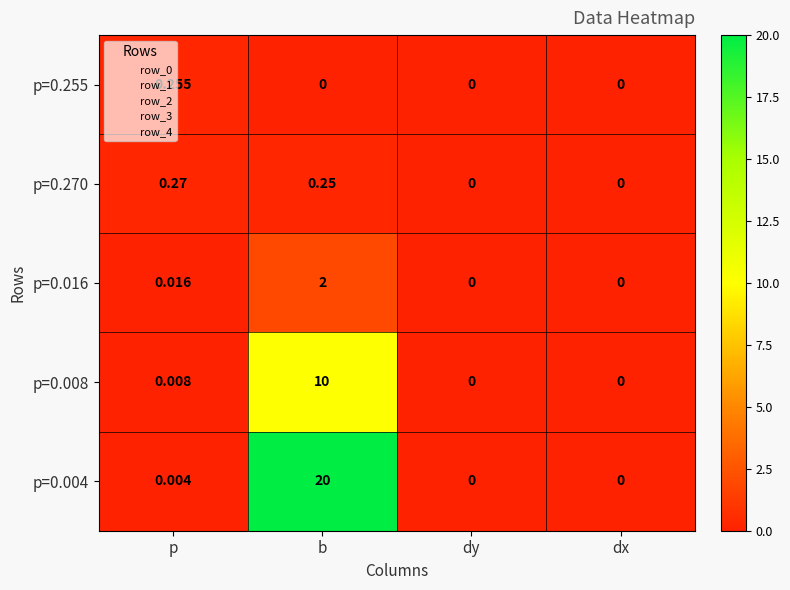

At b, list the series in order from smallest to largest.

p=0.255, p=0.270, p=0.016, p=0.008, p=0.004